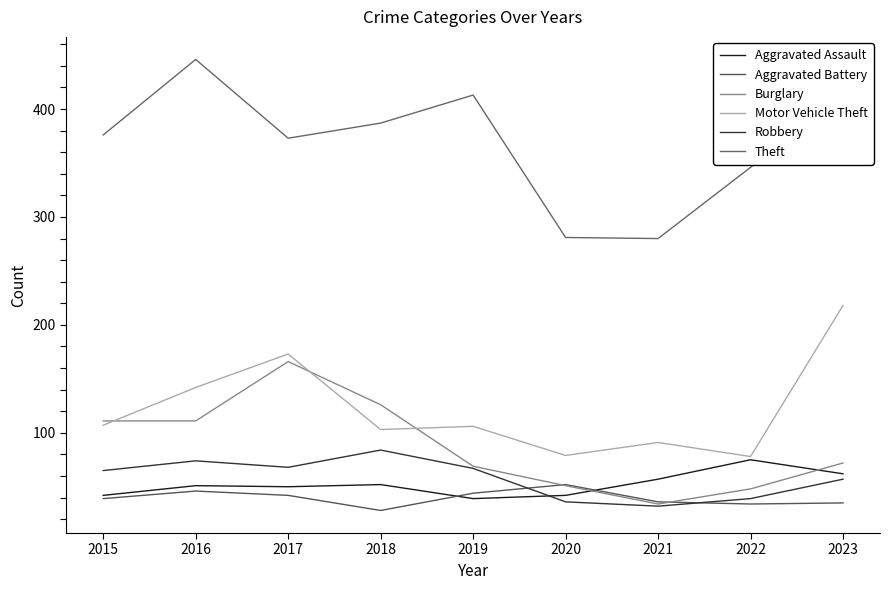

Reading left to right, extract all data points from this chart.

Aggravated Assault: 42	51	50	52	39	42	57	75	62
Aggravated Battery: 39	46	42	28	44	52	36	34	35
Burglary: 111	111	166	126	69	51	34	48	72
Motor Vehicle Theft: 107	142	173	103	106	79	91	78	218
Robbery: 65	74	68	84	67	36	32	39	57
Theft: 376	446	373	387	413	281	280	346	413